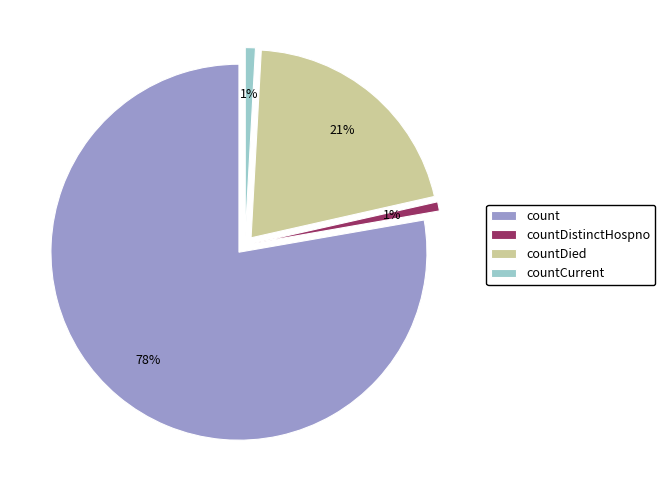

What is the ratio of the value at countDied to the value at countCurrent?

23.7